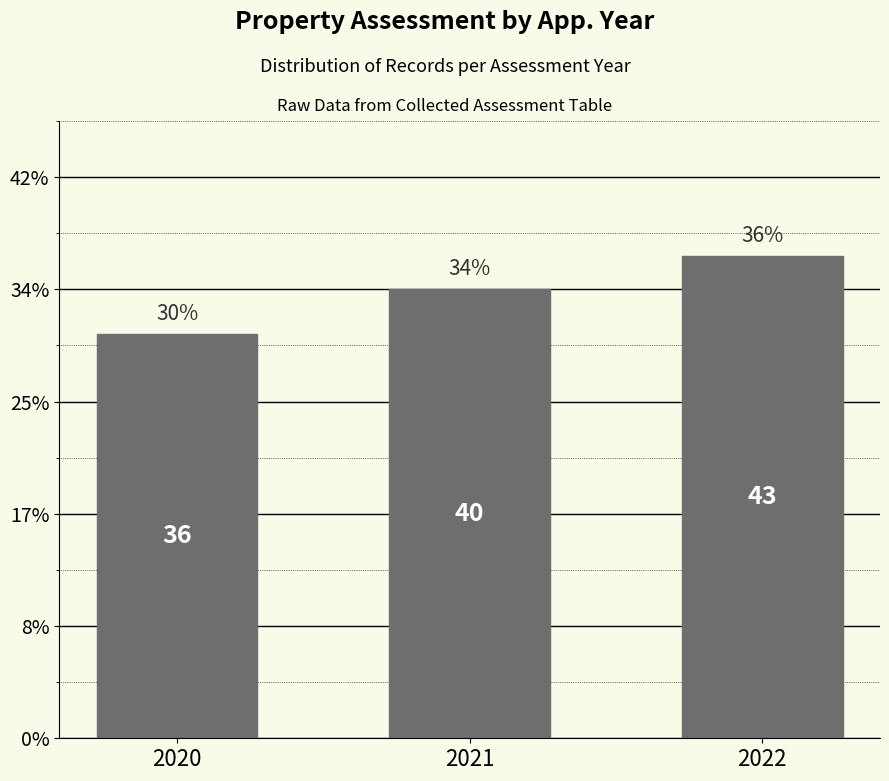

Read the value at 2021.

40